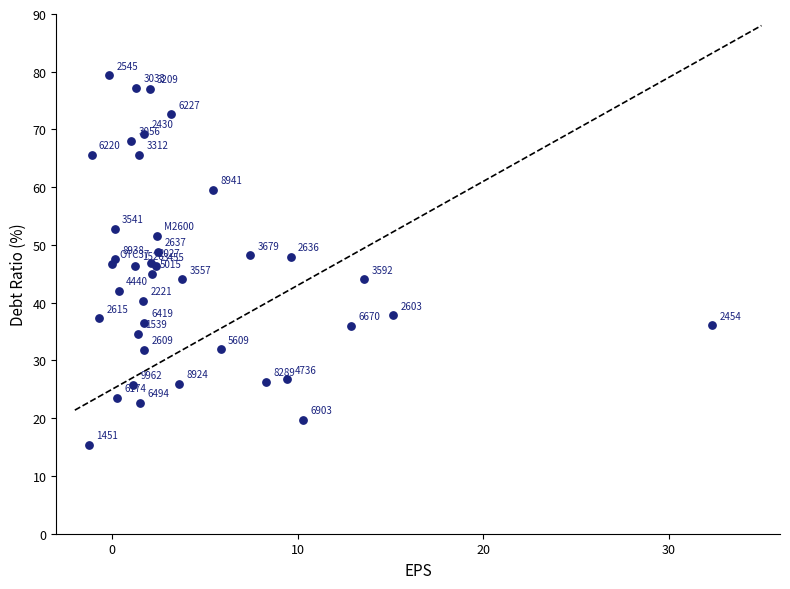

What Y value in the scatter plot is closest to 47?

46.9